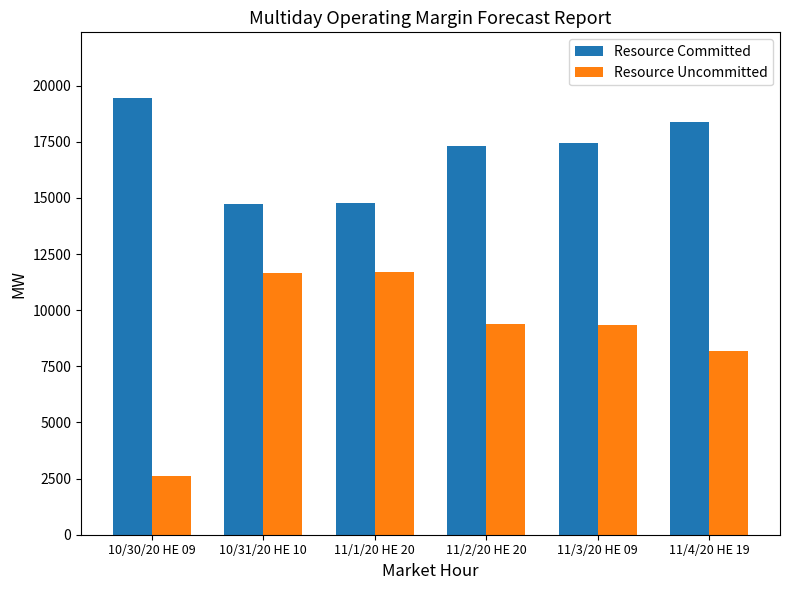

What is the greatest value displayed?

19457.6